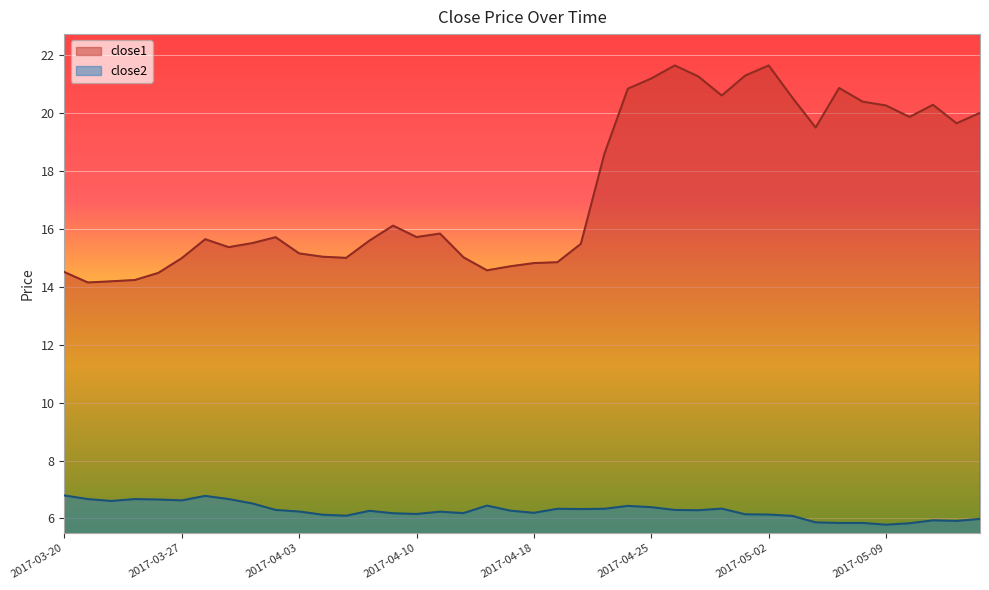

Between 2017-04-13 and 2017-05-03, which series saw the biggest shift?

close1